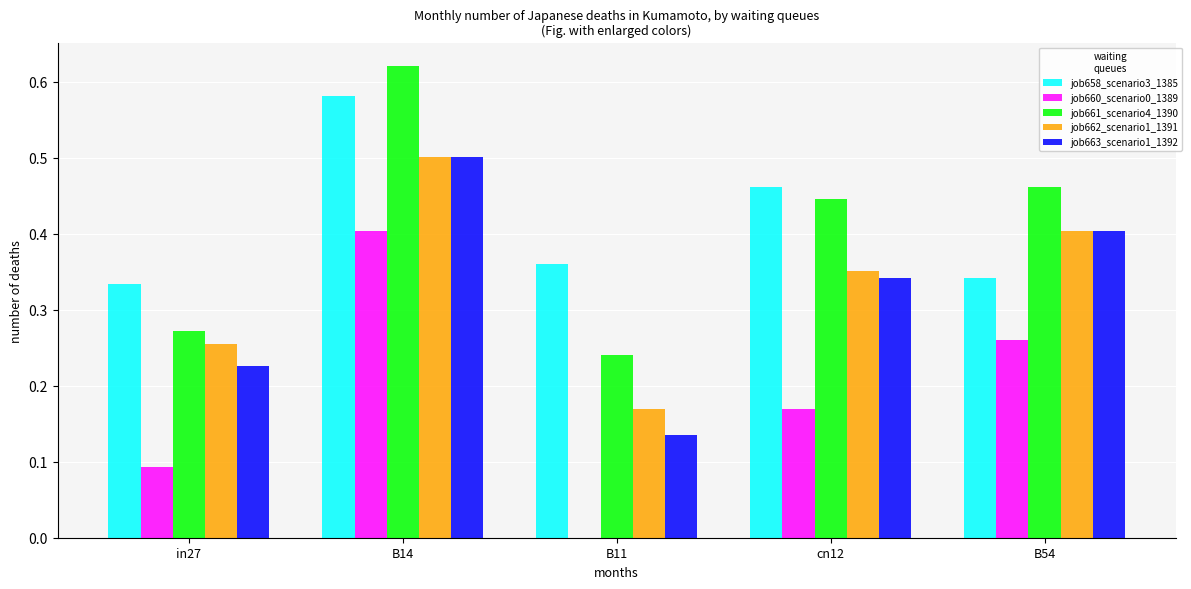

At which label is job658_scenario3_1385 closest to 0?

in27